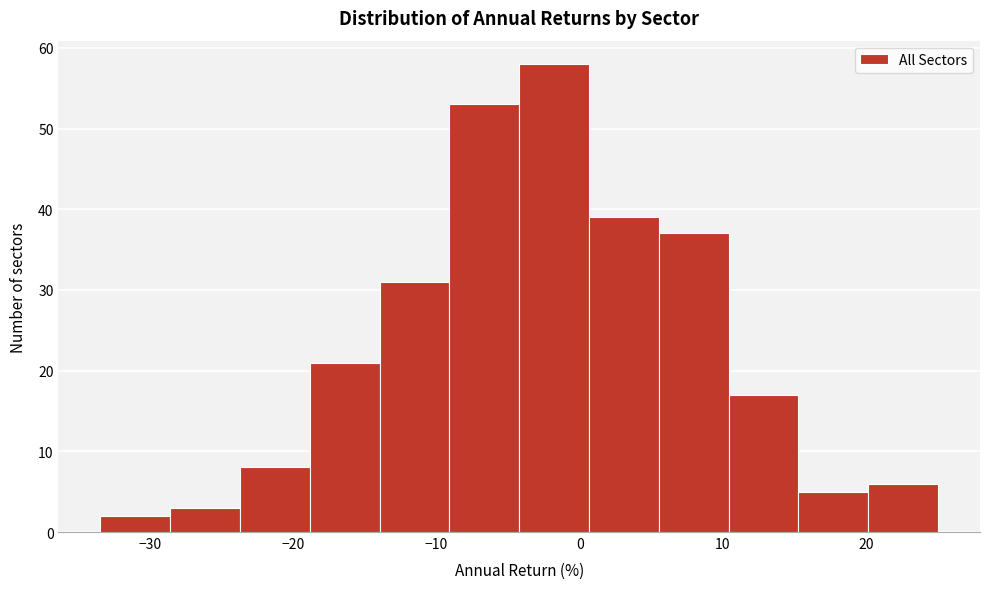

Reading left to right, transcribe this chart: for each bar, give the range it covers on the x-axis and its height. Neither the bar edges nor the heights are printed on the chart, so give them approximately, as read against the axes.

-33 to -29: 2
-29 to -24: 3
-24 to -19: 8
-19 to -14: 21
-14 to -9: 31
-9 to -4: 53
-4 to 1: 58
1 to 6: 39
6 to 10: 37
10 to 15: 17
15 to 20: 5
20 to 25: 6